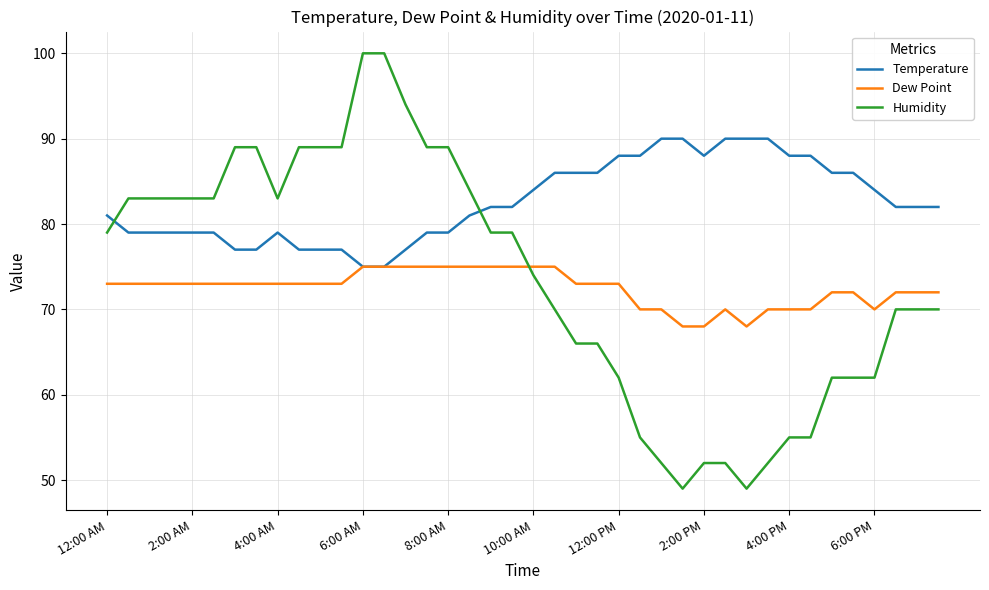

Which series has the largest range (max minus min)?

Humidity